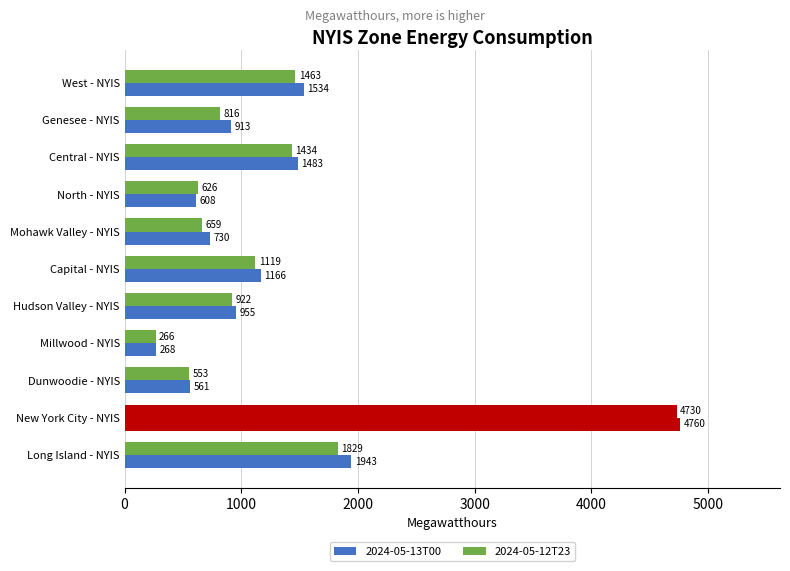

What is the sum of all 2024-05-12T23 values?

14417